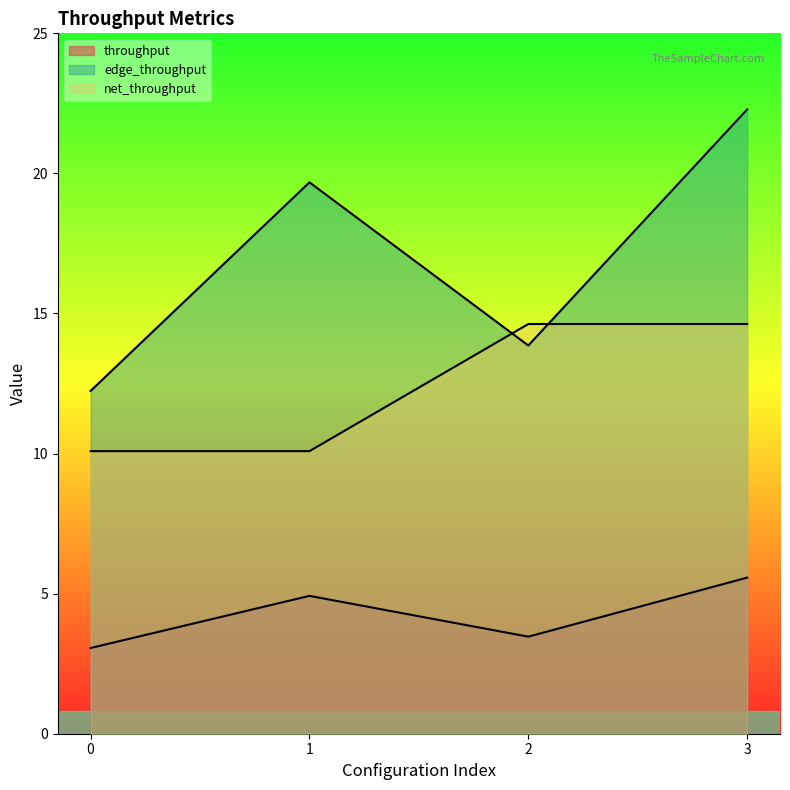

List the labels in order of net_throughput value, smallest first.

0, 1, 2, 3